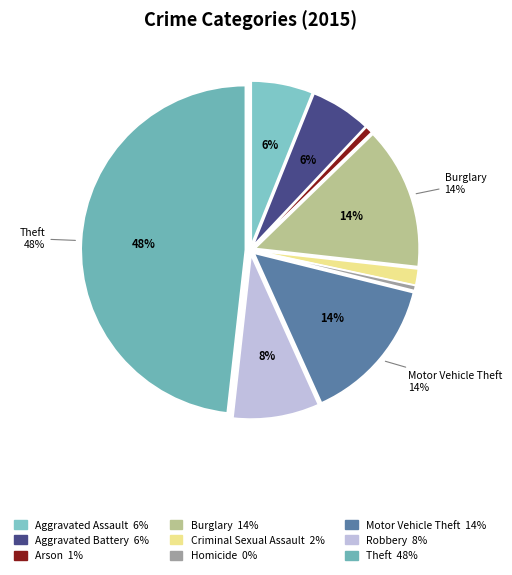

Which slice is the largest?

Theft